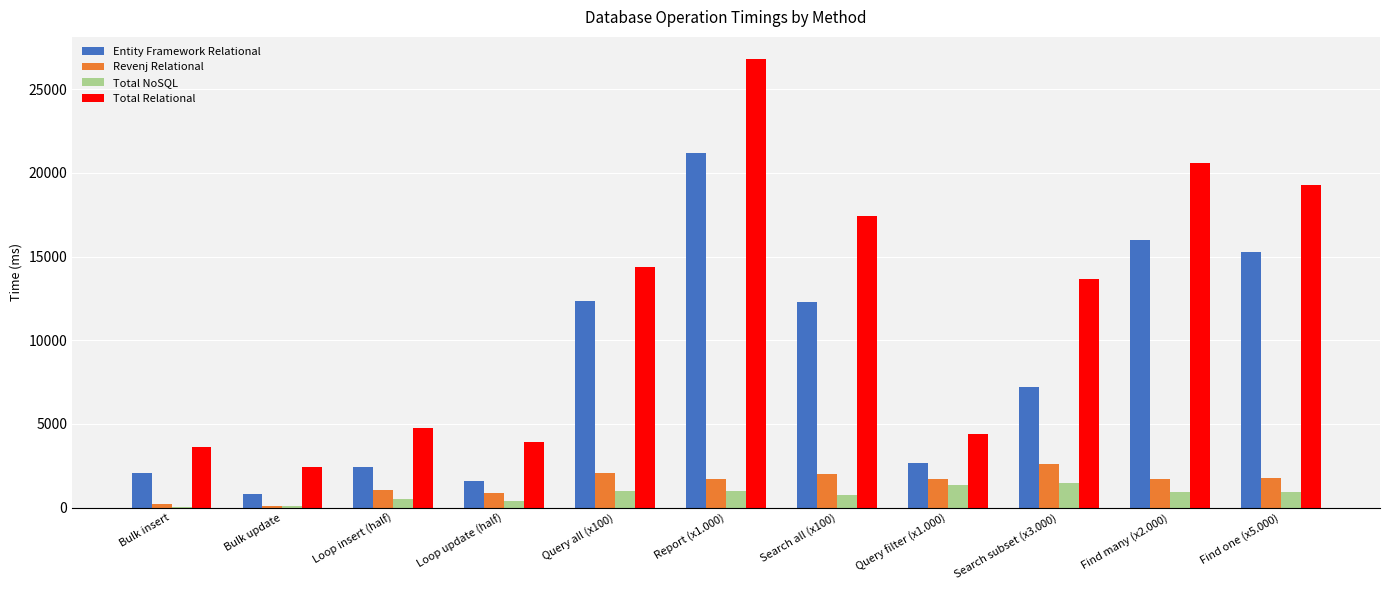

What value does the Revenj Relational series have at Loop update (half)?

849